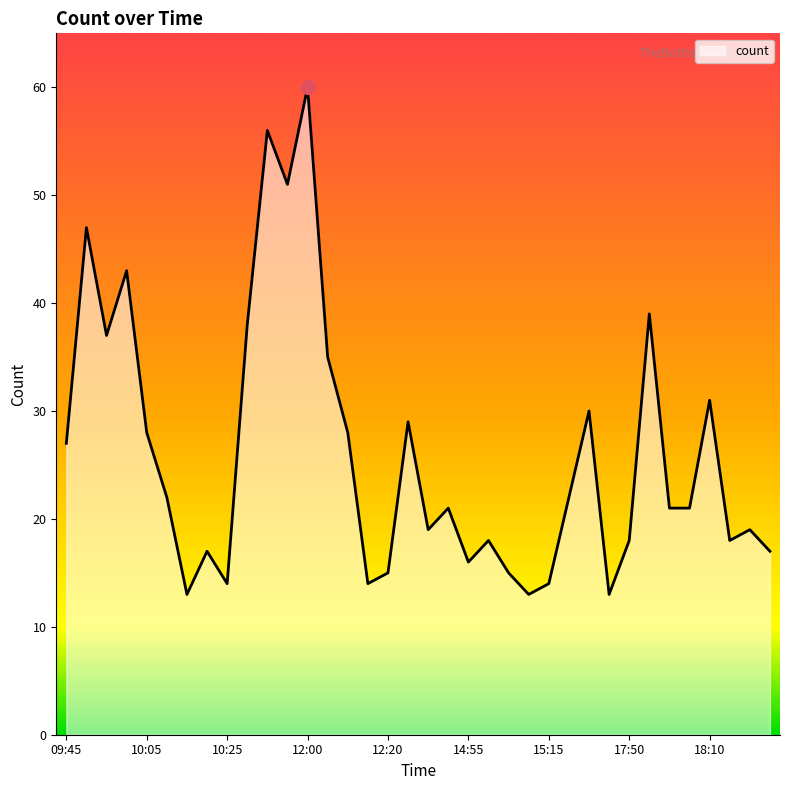

List the labels in order of value, largest first.

12:00, 11:50, 11:55, 09:50, 10:00, 17:55, 11:45, 09:55, 12:05, 18:10, 15:25, 12:25, 10:05, 12:10, 09:45, 10:10, 15:20, 14:50, 18:00, 18:05, 14:45, 18:20, 15:00, 17:50, 18:15, 10:20, 18:25, 14:55, 12:20, 15:05, 10:25, 12:15, 15:15, 10:15, 15:10, 17:45